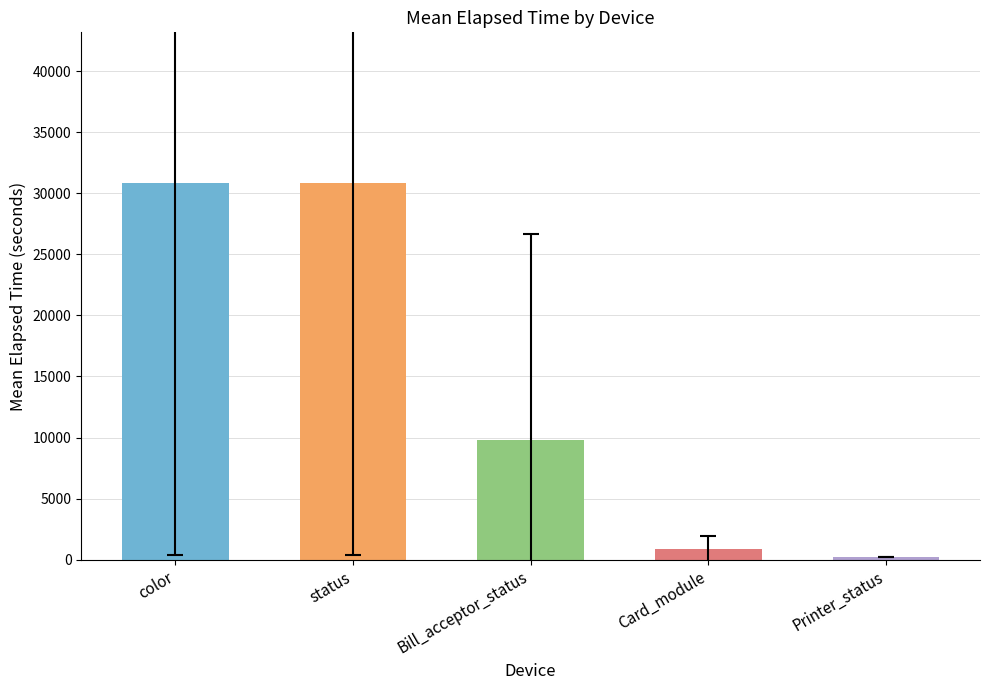

At which label does the data first exceed 374?

color